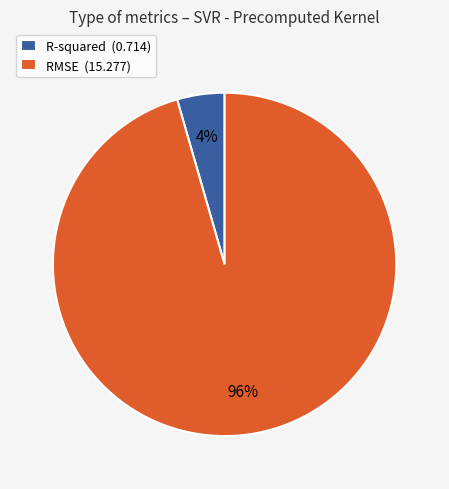

Which slice is the smallest?

R-squared